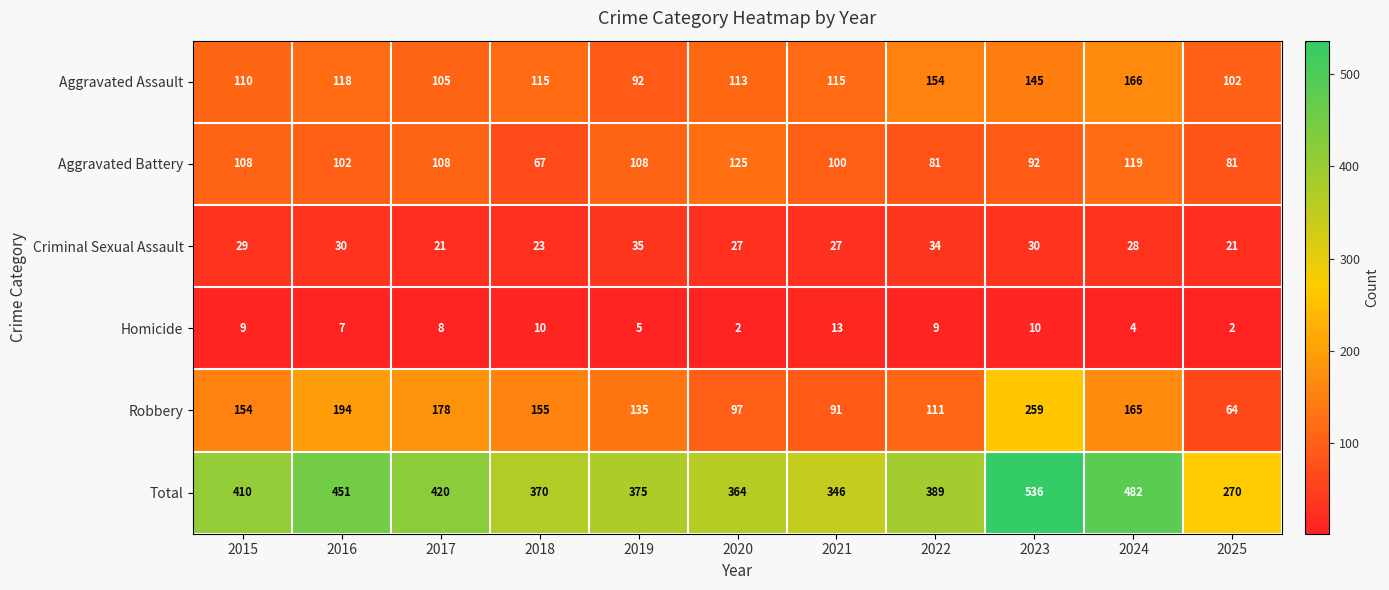

What is the total value across all series at 2019?

750